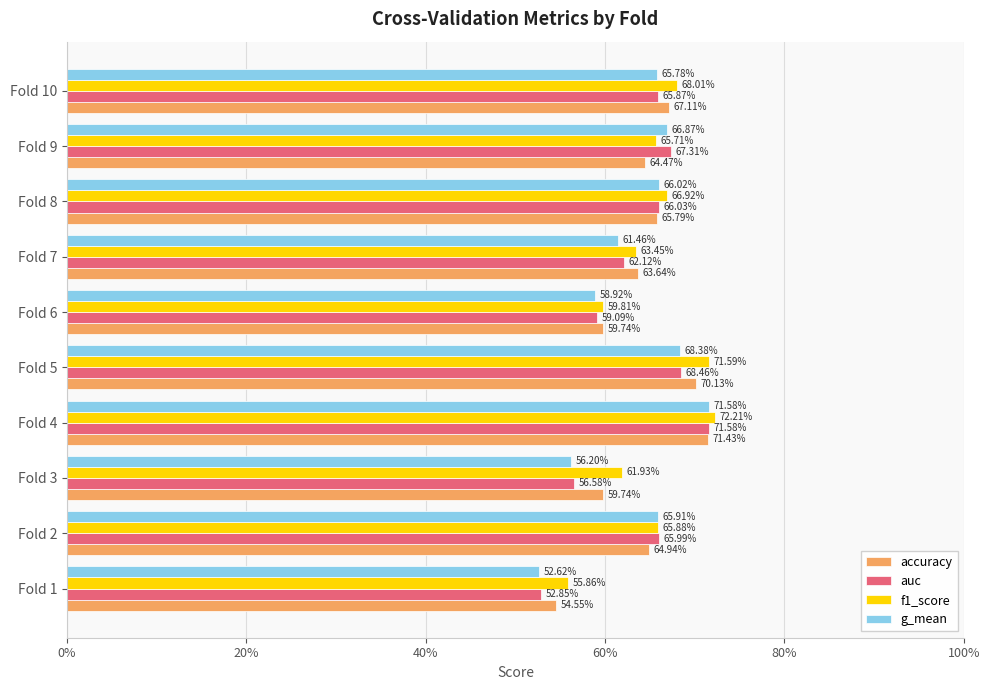

What are all the series names shown in the legend?

accuracy, auc, f1_score, g_mean